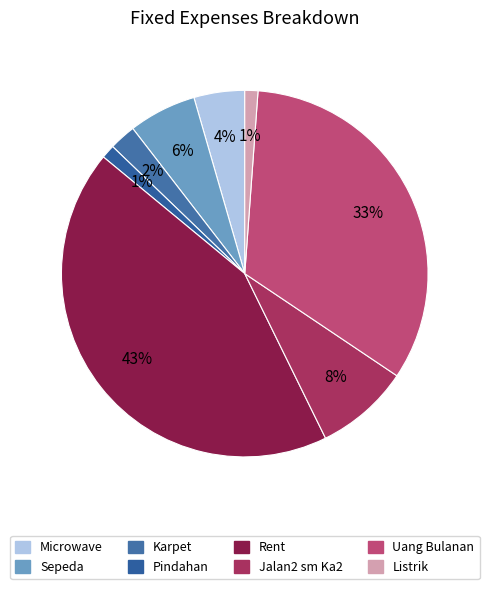

How many slices are in this pie chart?

8